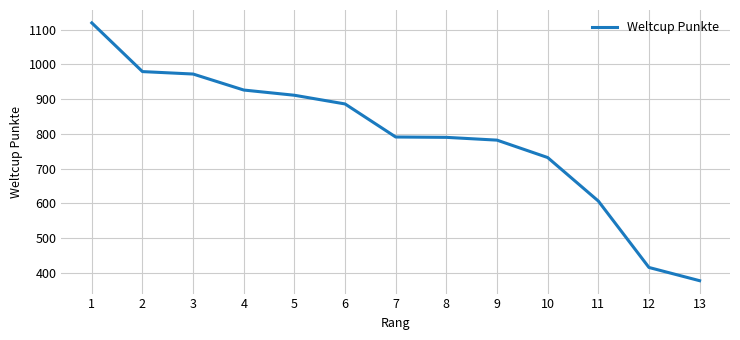

Between 11 and 13, which is larger?

11